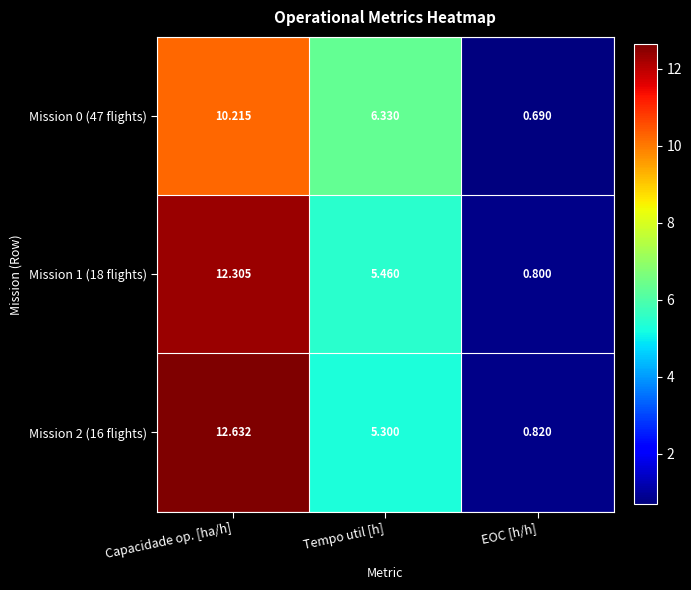

What is the maximum value shown in the chart?

12.6